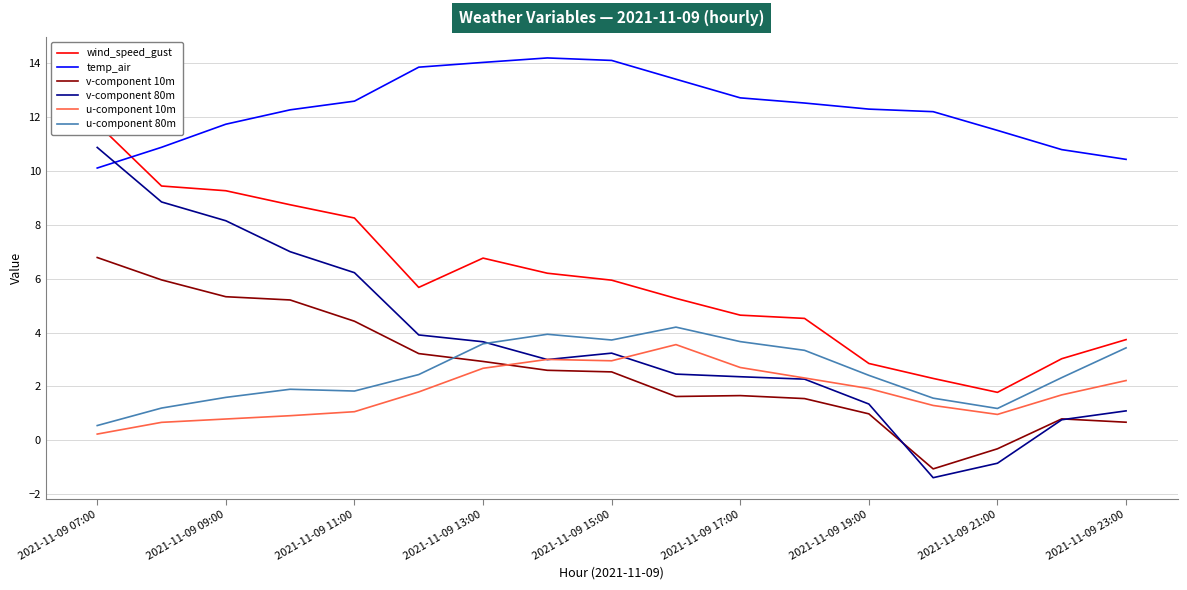

What is the highest value of the u-component 10m series?

3.6